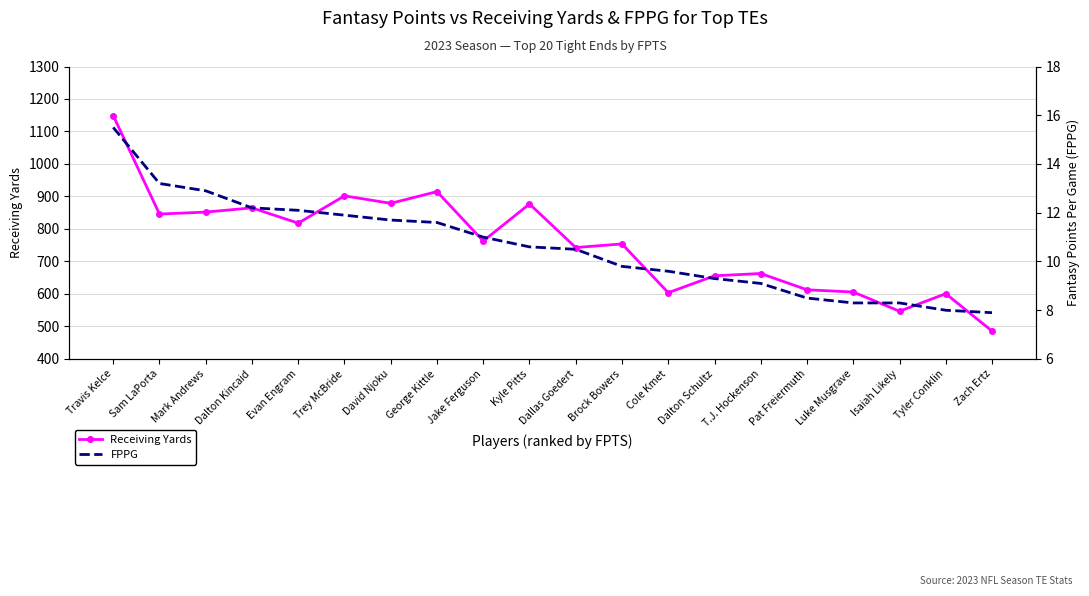

What is the label of the 3rd point from the right?

Isaiah Likely